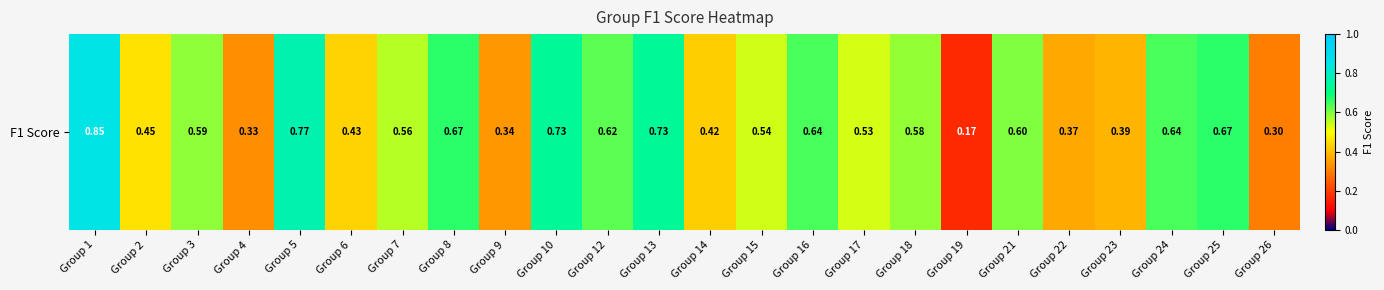

Reading left to right, transcribe all the data shown in this chart.

Group 1=0.9	Group 2=0.5	Group 3=0.6	Group 4=0.3	Group 5=0.8	Group 6=0.4	Group 7=0.6	Group 8=0.7	Group 9=0.3	Group 10=0.7	Group 12=0.6	Group 13=0.7	Group 14=0.4	Group 15=0.5	Group 16=0.6	Group 17=0.5	Group 18=0.6	Group 19=0.2	Group 21=0.6	Group 22=0.4	Group 23=0.4	Group 24=0.6	Group 25=0.7	Group 26=0.3